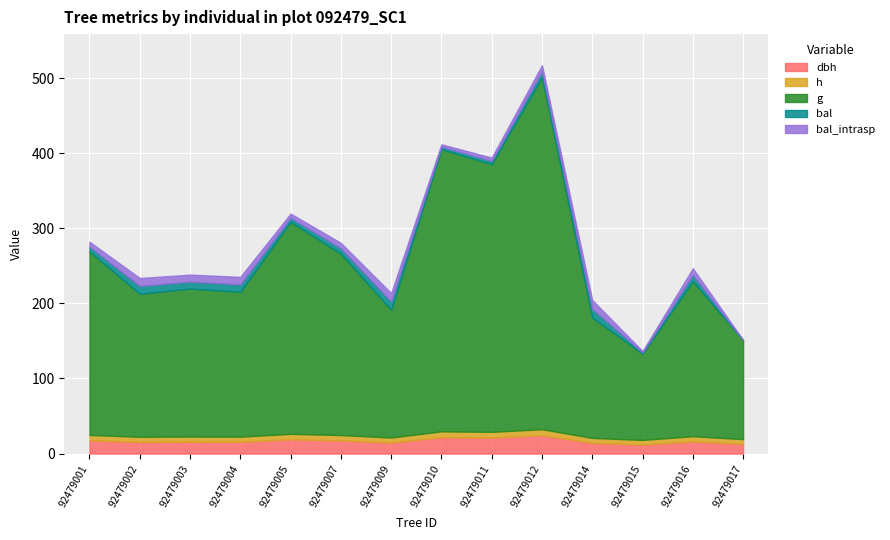

True or false: dbh and bal_intrasp cross at least once.

False